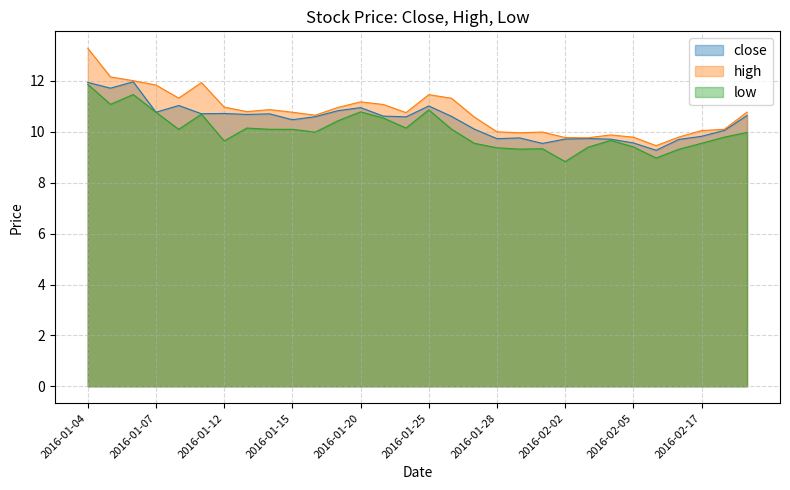

Which category has the lowest value in the low series?

2016-02-02